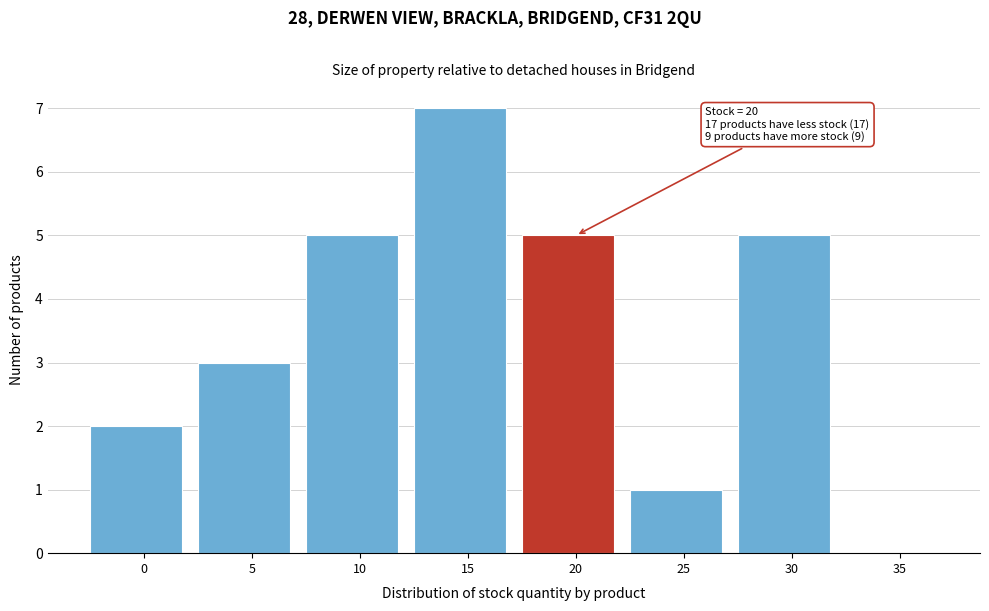

Reading left to right, list all the values displayed in this chart.

0=2	5=3	10=5	15=7	20=5	25=1	30=5	35=0